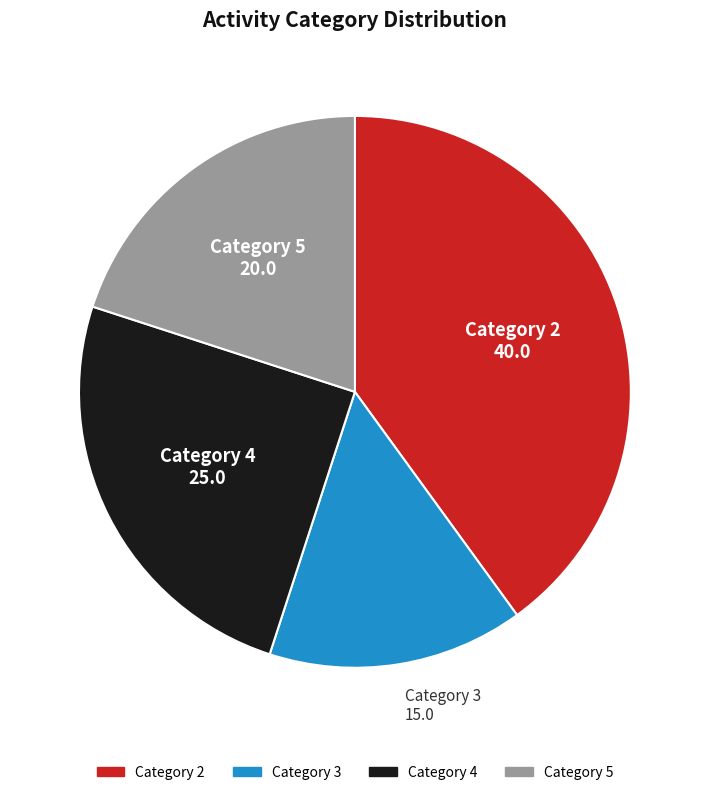

Rank the categories by value from highest to lowest.

Category 2, Category 4, Category 5, Category 3